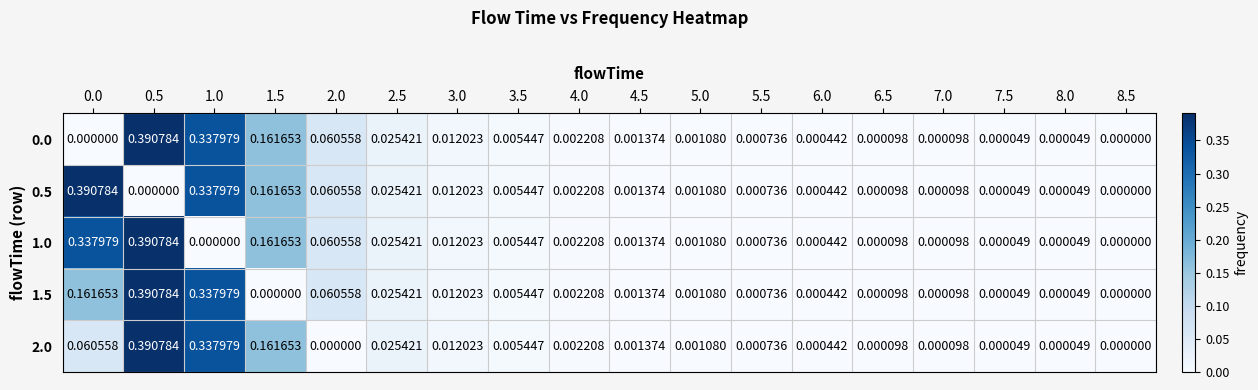

Is the value of 1.5 at 7.5 greater than the value of 0.0 at 4.0?

No